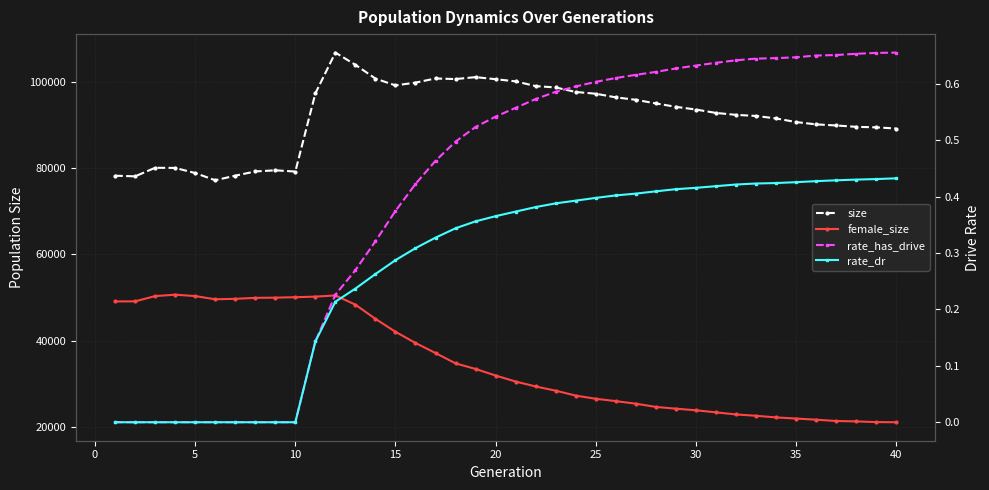

At how many categories does at least one series exceed 93498?

20